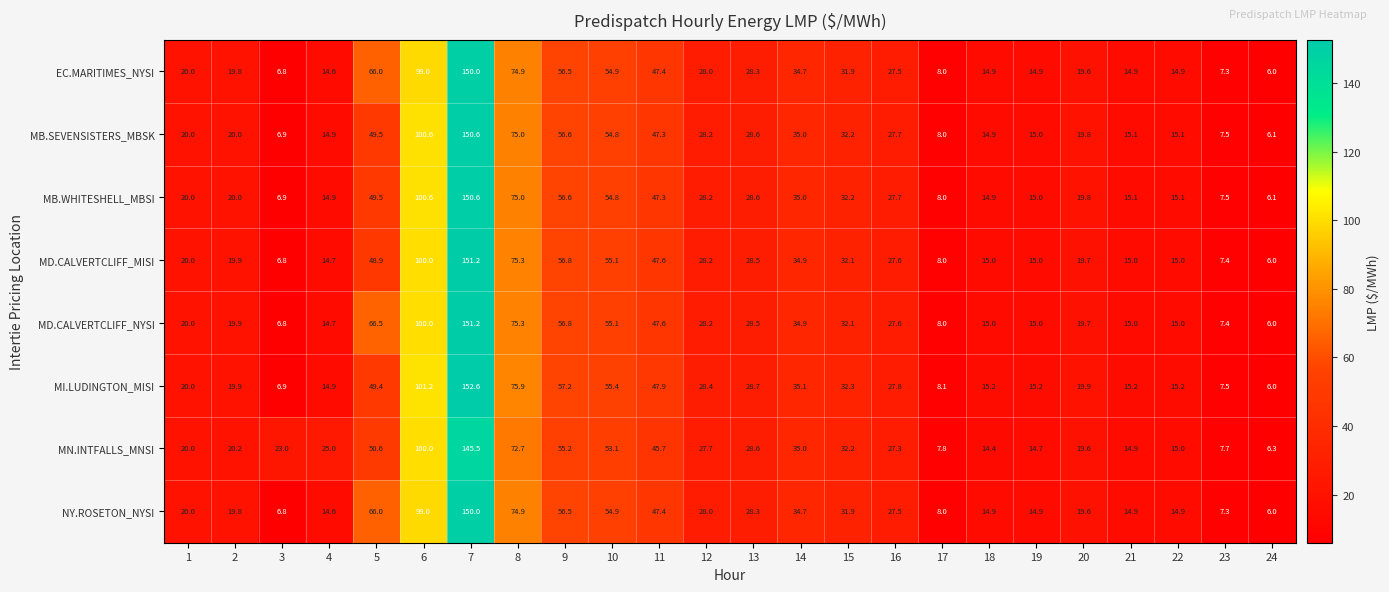

Which series has the largest total across all categories?

MD.CALVERTCLIFF_NYSI